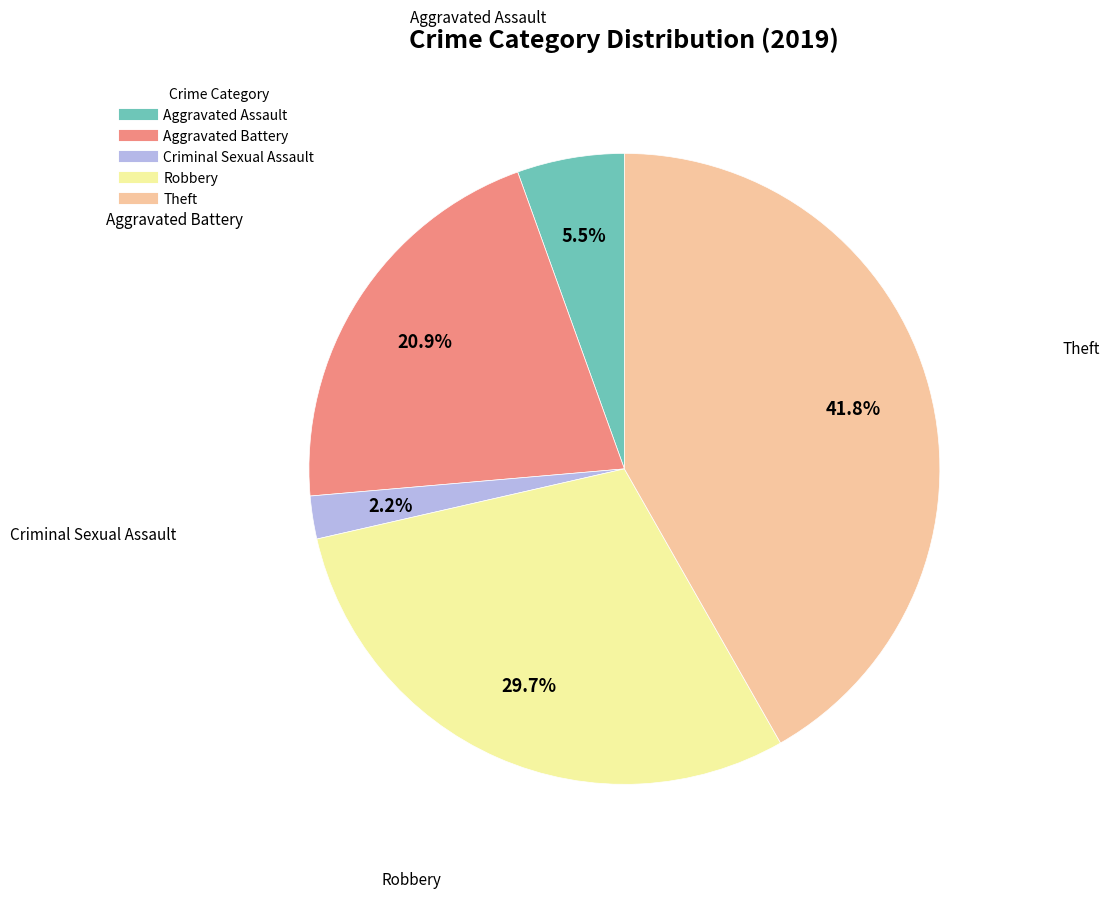

What portion of the pie excludes Aggravated Assault?

94.5%